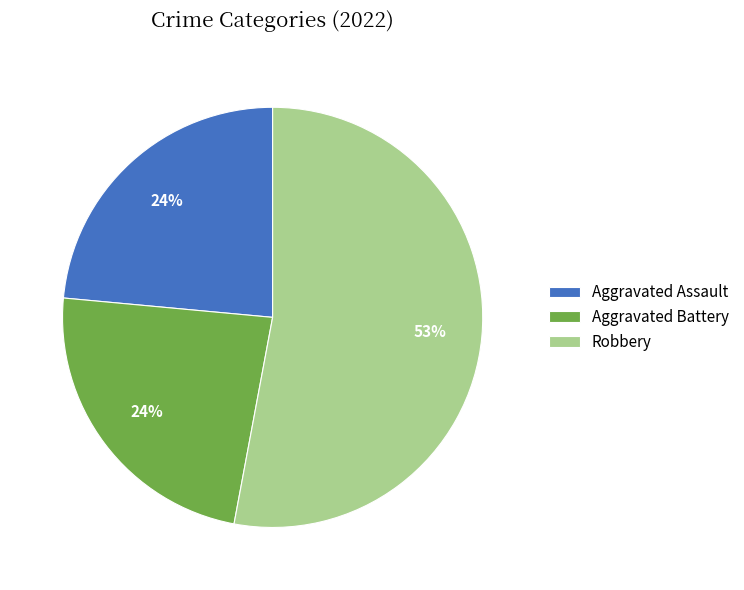

Is the sum of Aggravated Battery and Aggravated Assault greater than half?

No